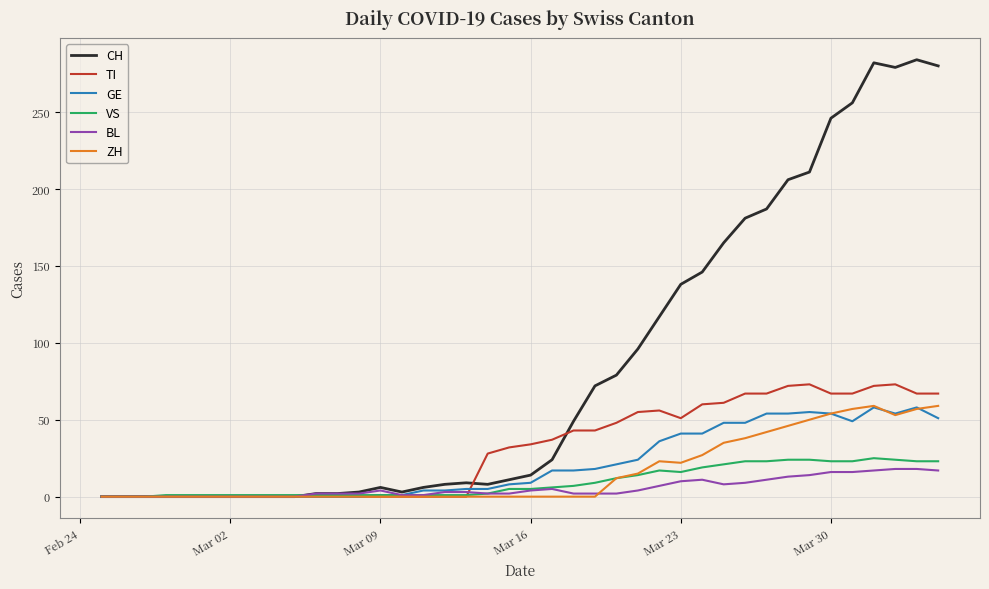

Which series has the widest spread of values?

CH